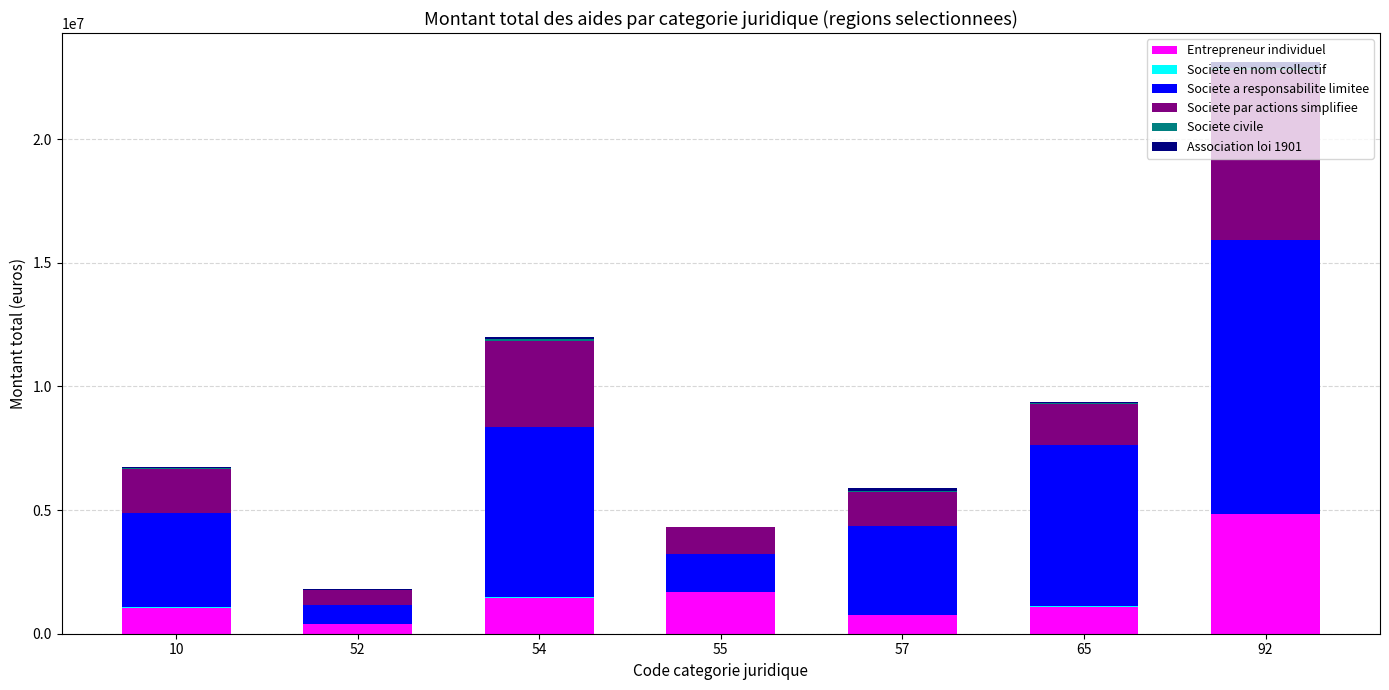

At which category is the sum across all series the highest?

92